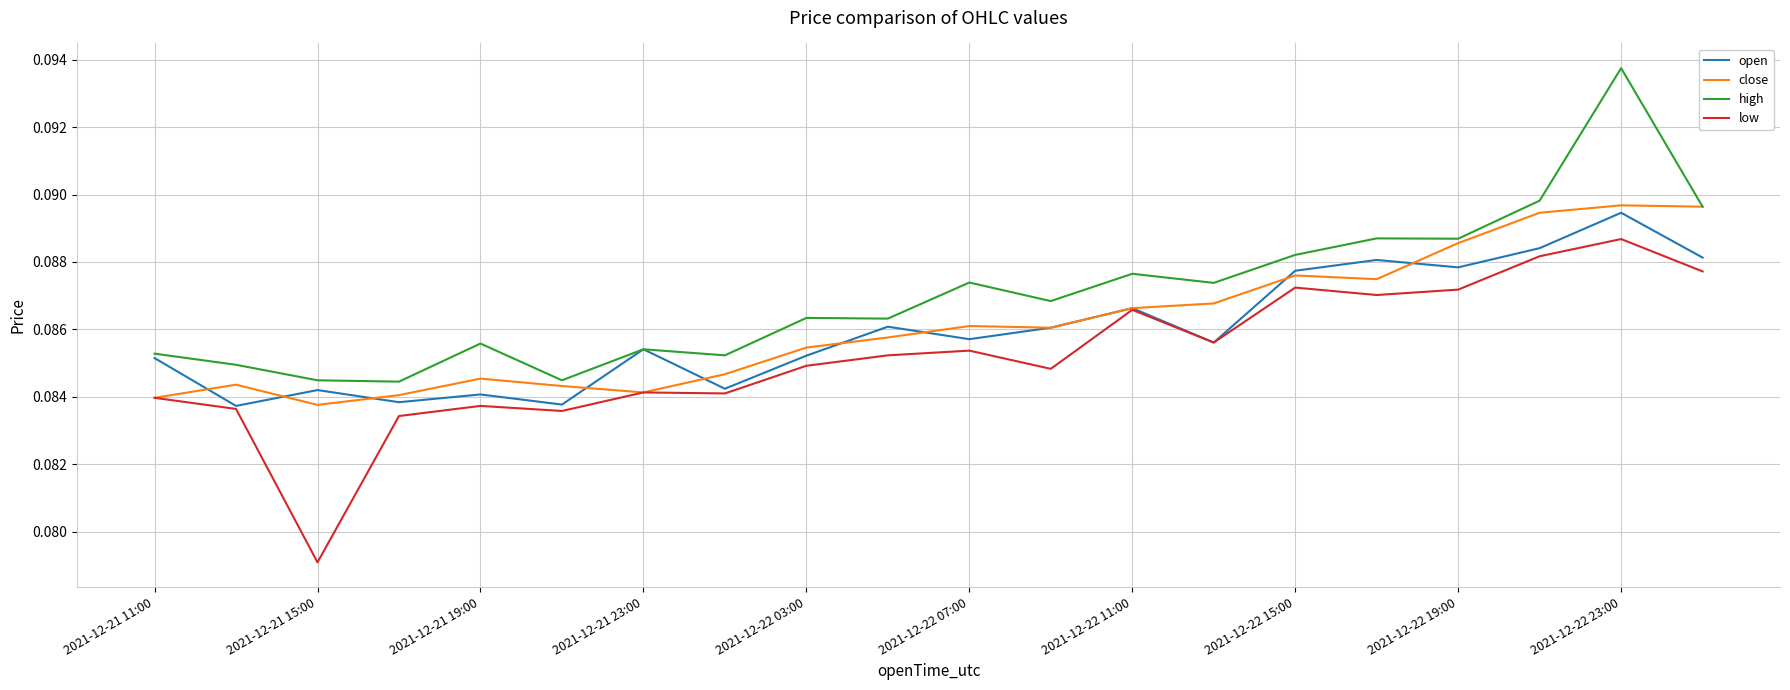

Which series has the largest total across all categories?

high